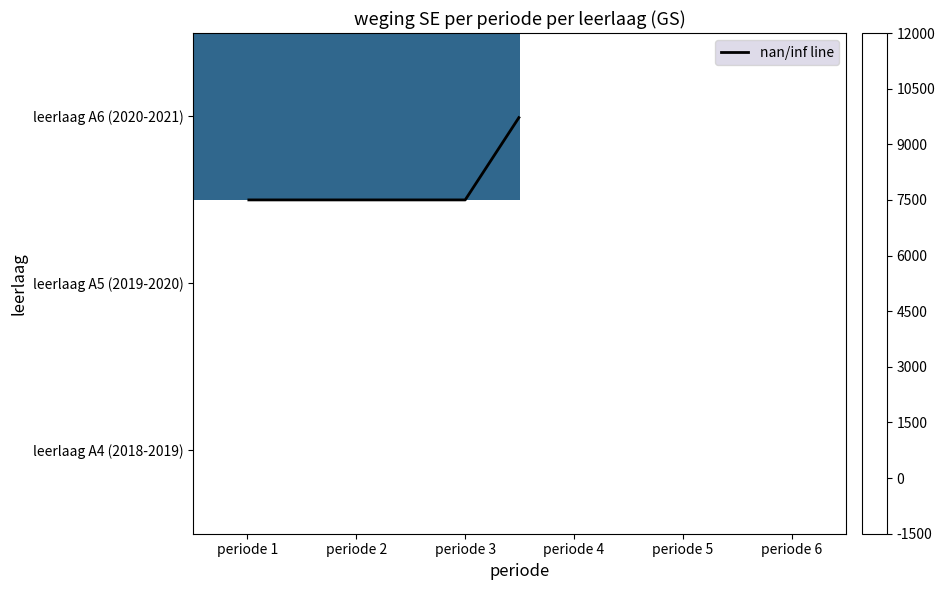

Which has a higher value, periode 2 or periode 1?

periode 1